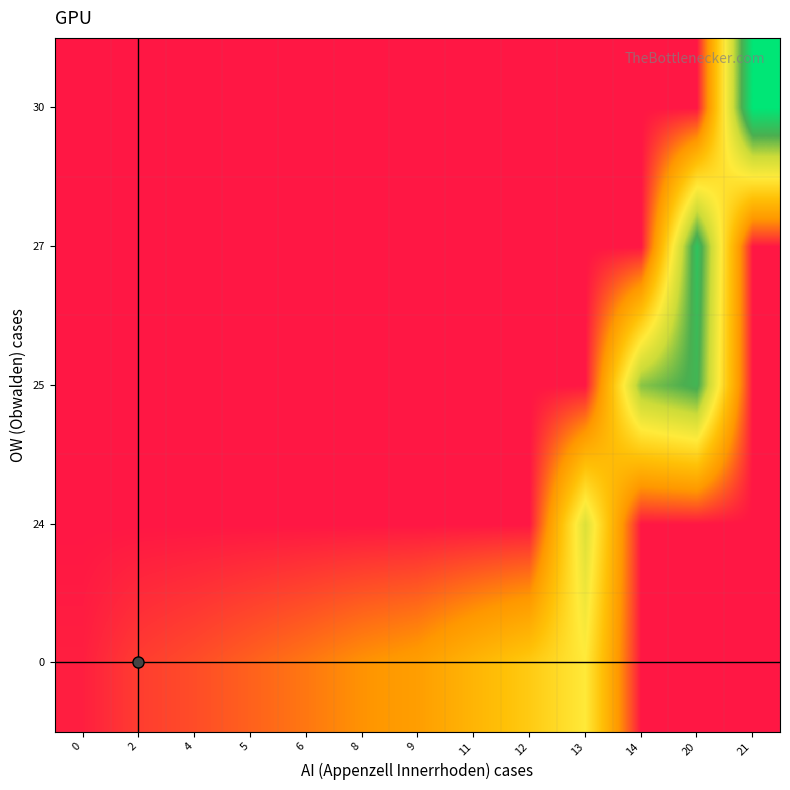

Reading right to left, extract all data points from this chart.

0: 21=0.0	20=0.0	14=0.0	13=4917.0	12=3825.0	11=3047.0	9=2219.0	8=1913.0	6=1493.0	5=1156.0	4=838.0	2=595.0	0=132.1
24: 21=0.0	20=0.0	14=0.0	13=5989.0	12=0.0	11=0.0	9=0.0	8=0.0	6=0.0	5=0.0	4=0.0	2=0.0	0=0.0
25: 21=0.0	20=8175.0	14=7225.0	13=0.0	12=0.0	11=0.0	9=0.0	8=0.0	6=0.0	5=0.0	4=0.0	2=0.0	0=0.0
27: 21=0.0	20=8709.0	14=0.0	13=0.0	12=0.0	11=0.0	9=0.0	8=0.0	6=0.0	5=0.0	4=0.0	2=0.0	0=0.0
30: 21=9925.0	20=0.0	14=0.0	13=0.0	12=0.0	11=0.0	9=0.0	8=0.0	6=0.0	5=0.0	4=0.0	2=0.0	0=0.0